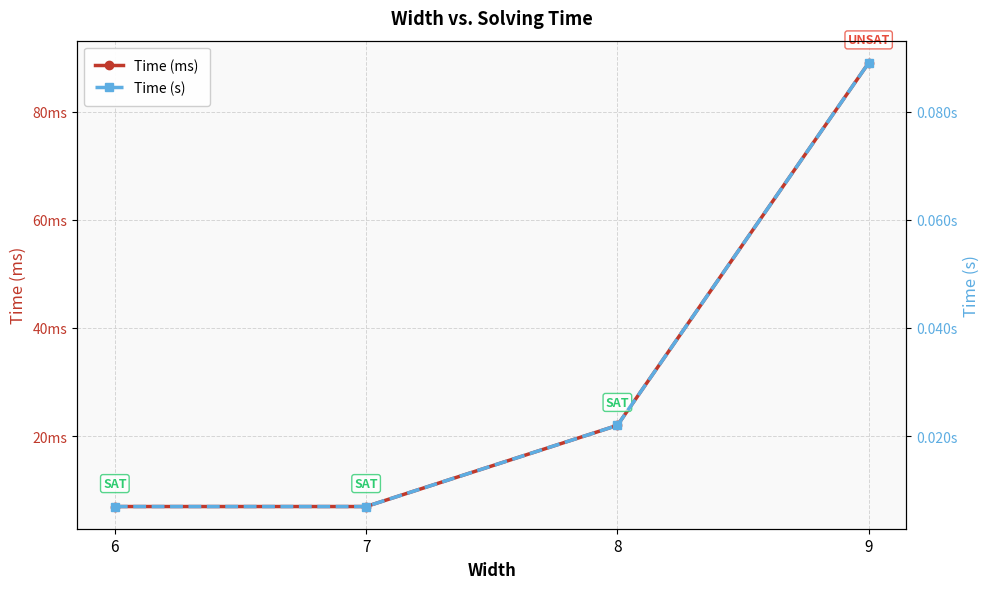

How many lines are shown in the chart?

2